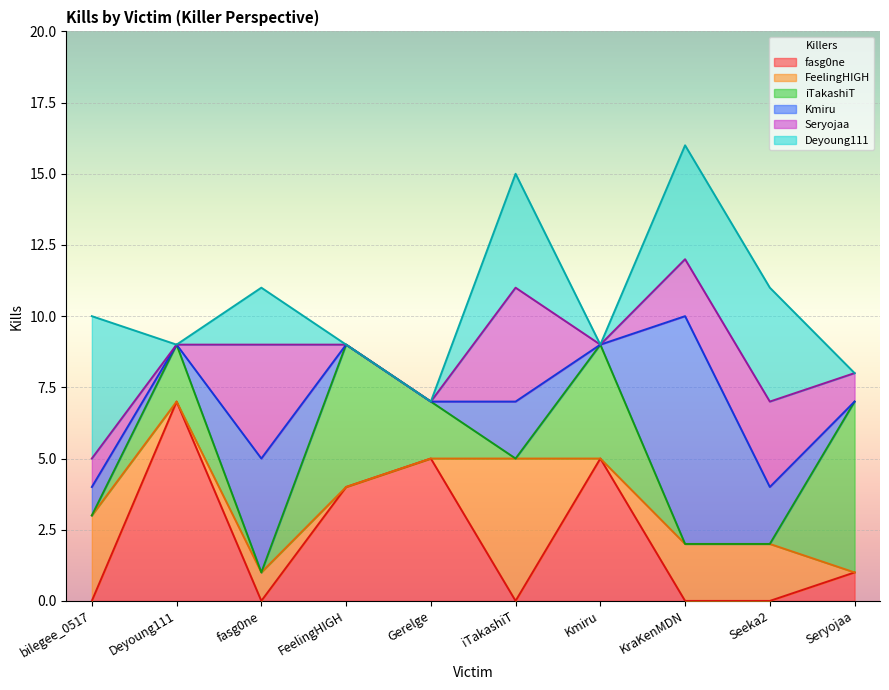

Rank the series by their maximum value, from lowest to highest.

Seryojaa, FeelingHIGH, Deyoung111, iTakashiT, fasg0ne, Kmiru